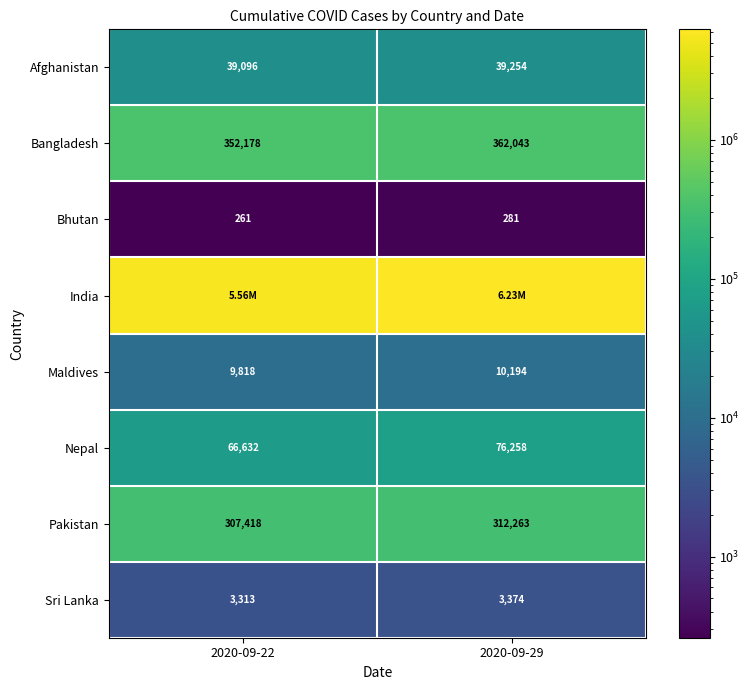

Between 2020-09-29 and 2020-09-22, which is larger?

2020-09-29